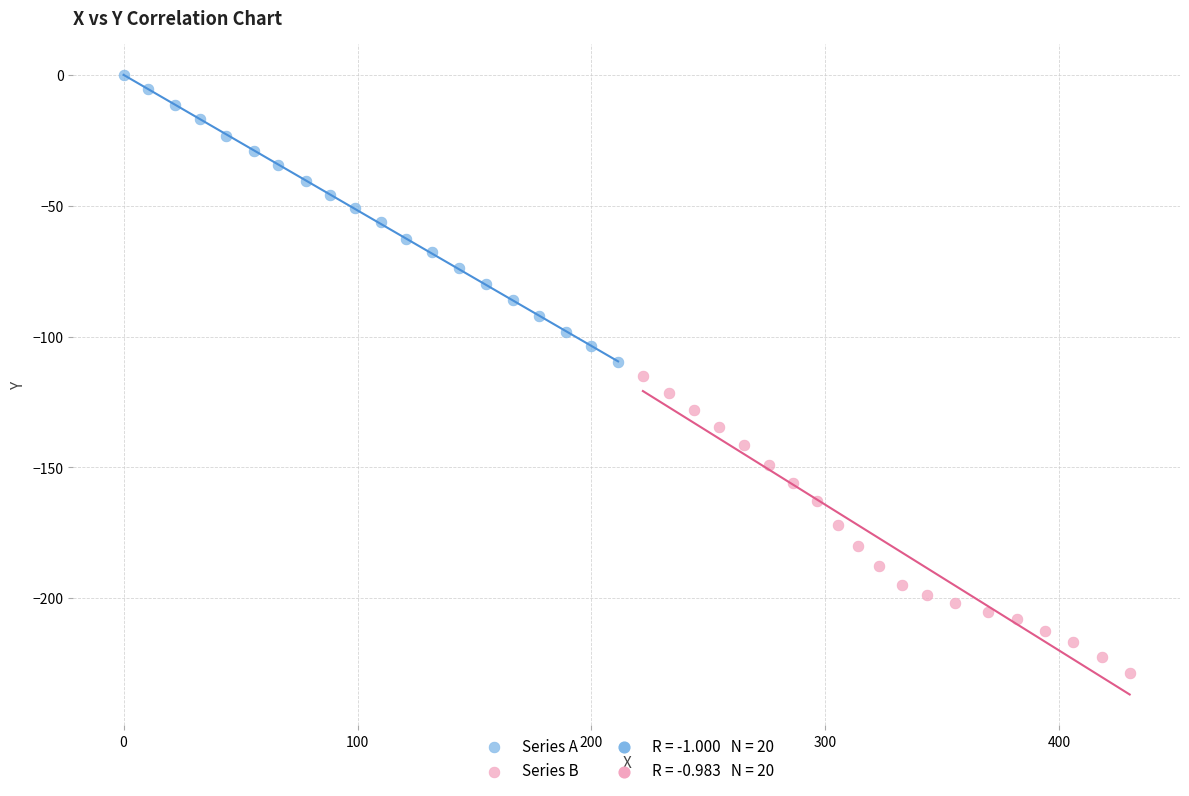

Which series contains the lowest Y value?

Series B